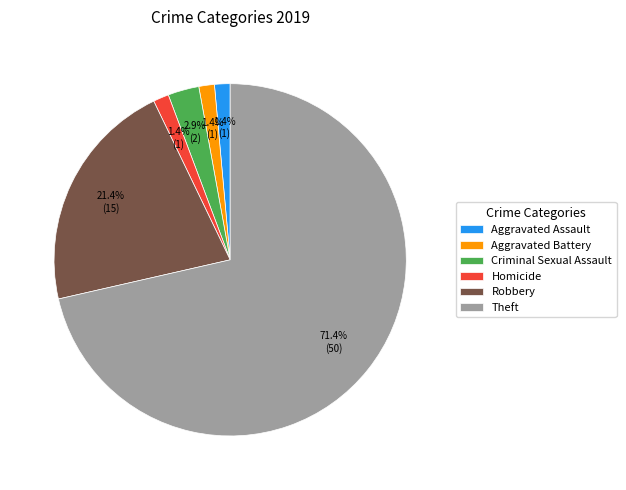

Which has a higher value, Homicide or Theft?

Theft